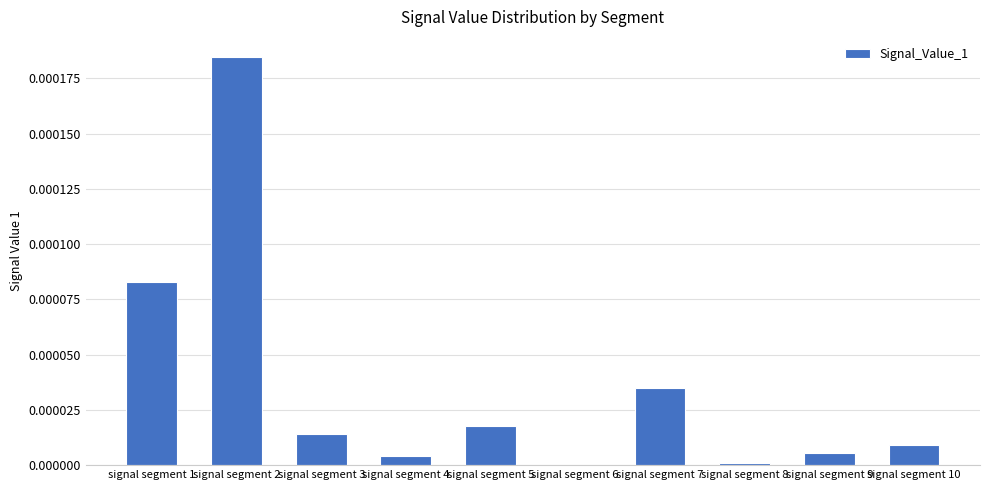

Which has a higher value, signal segment 7 or signal segment 9?

signal segment 7